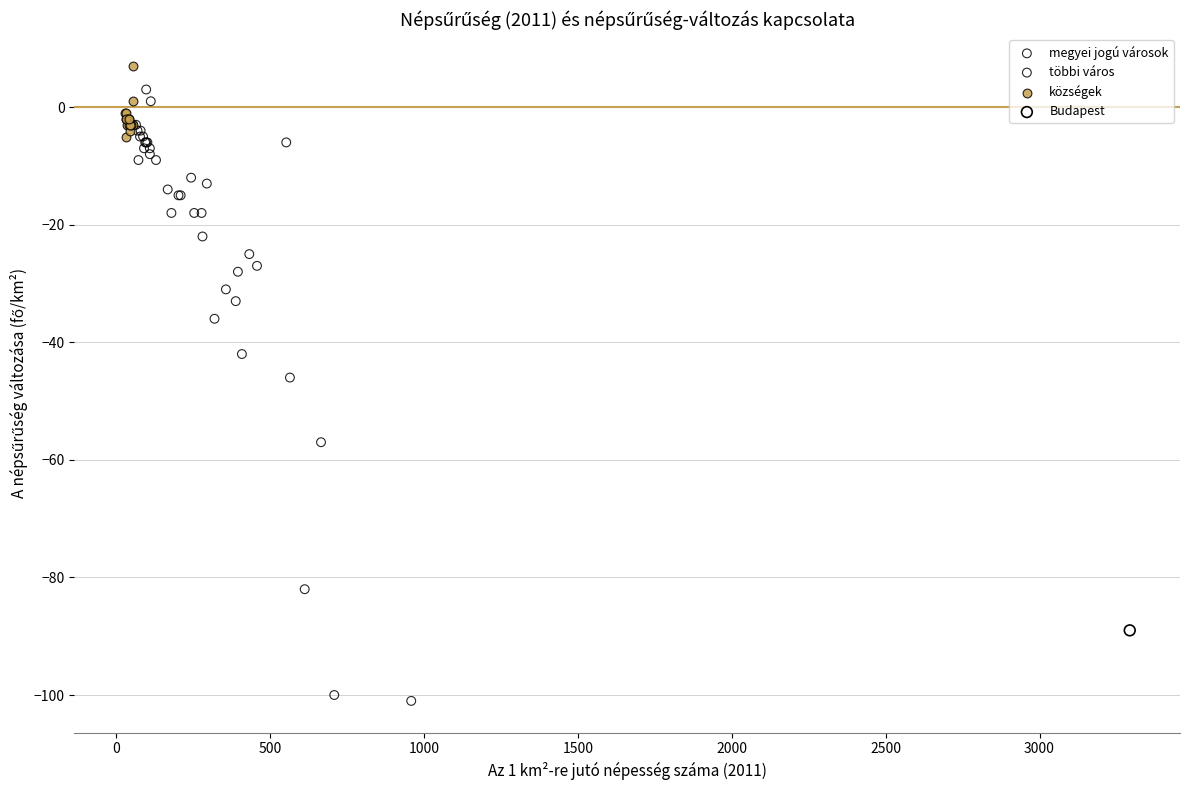

What are all the series names shown in the legend?

megyei jogú városok, többi város, községek, Budapest